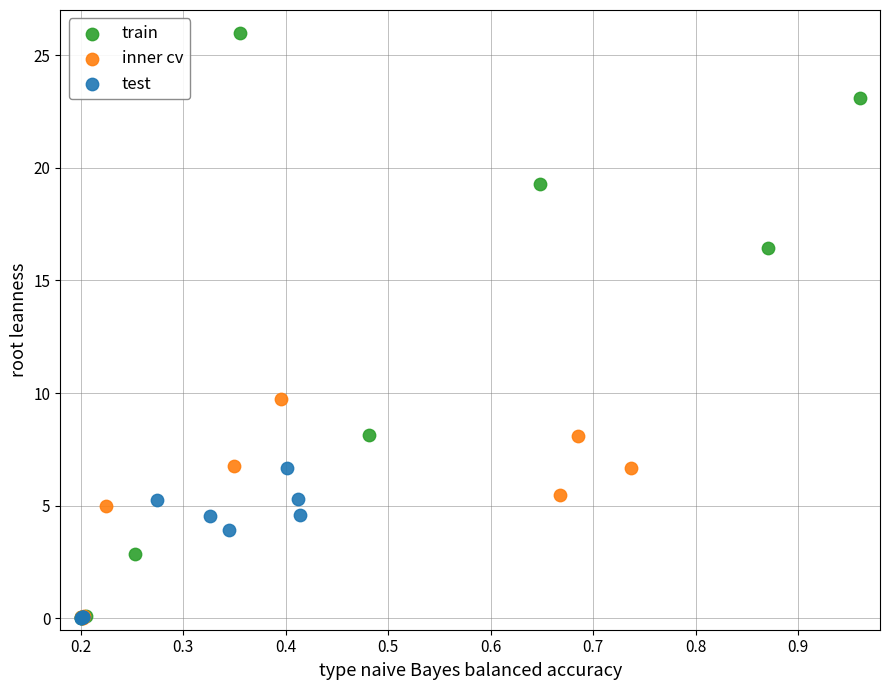

Which series has the largest Y range (max minus min)?

train